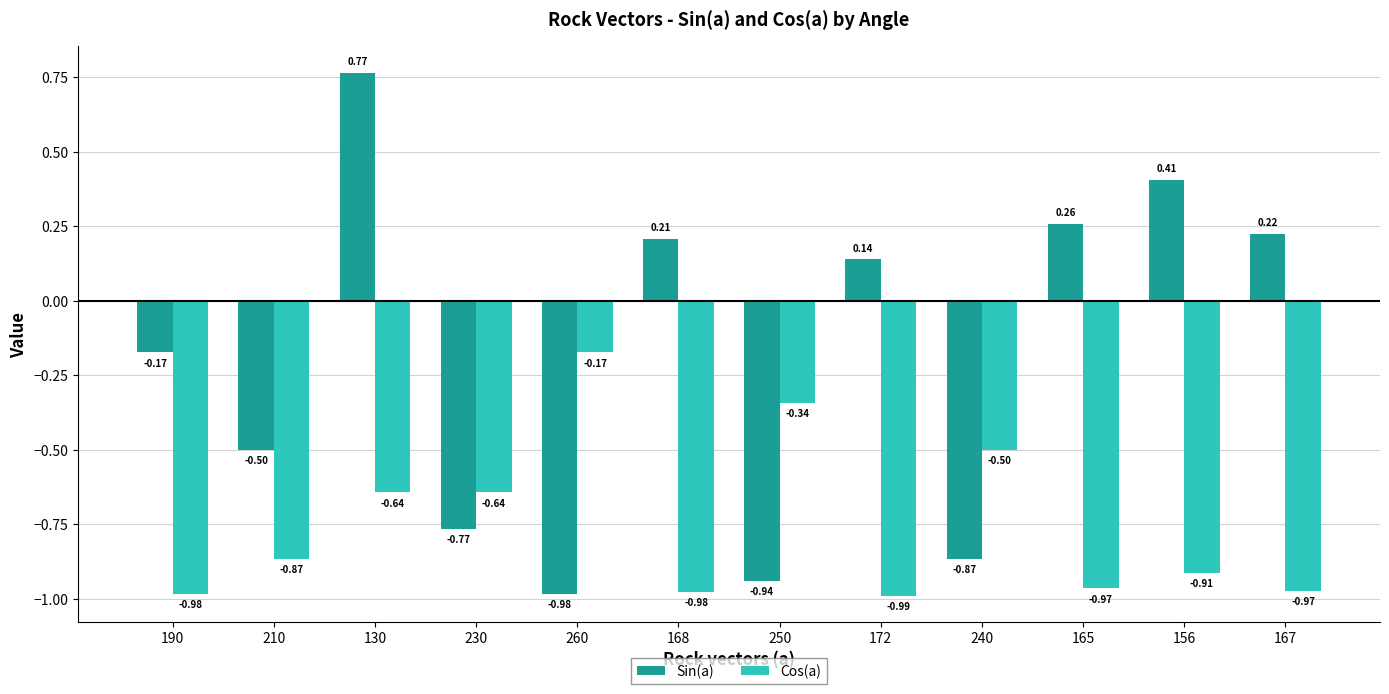

What are all the series names shown in the legend?

Sin(a), Cos(a)